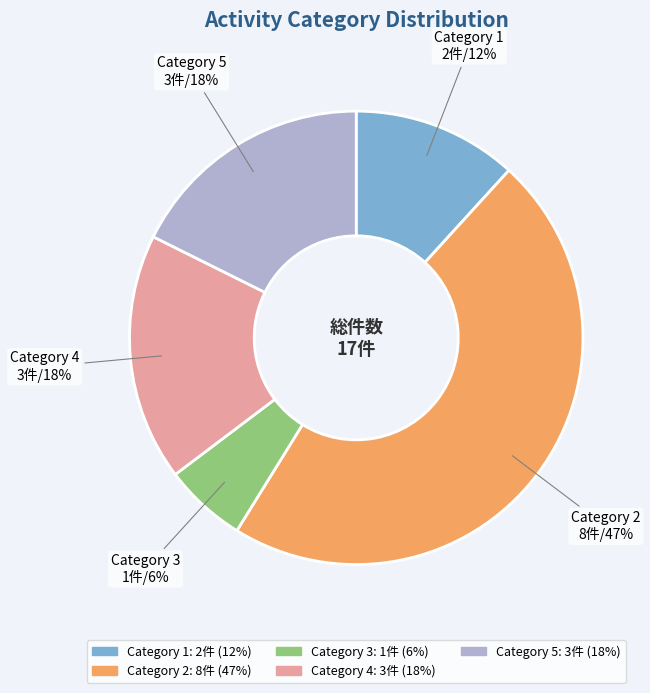

To the nearest percent, what is the difference between the largest and smallest slice percentages?

41%